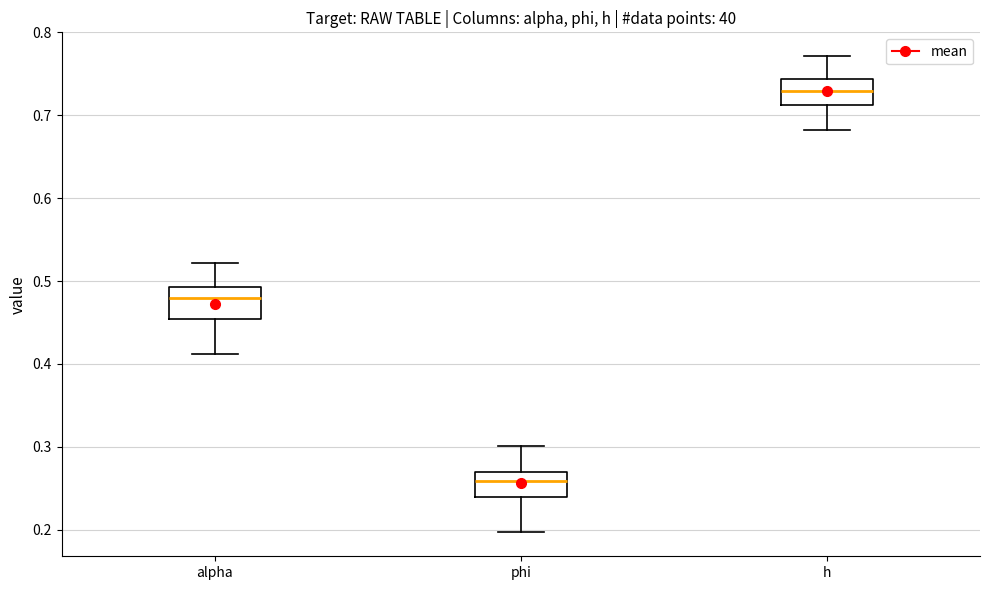

Reading left to right, transcribe this box plot: for each box, give where its median line is, the range the box spans, and where its two whiskers end, as read against the y-axis. The values are not printed on the chart, so give them approximately, as read against the axis.

alpha: median 0.48, box 0.45 to 0.49, whiskers 0.41 to 0.52
phi: median 0.26, box 0.24 to 0.27, whiskers 0.20 to 0.30
h: median 0.73, box 0.71 to 0.74, whiskers 0.68 to 0.77